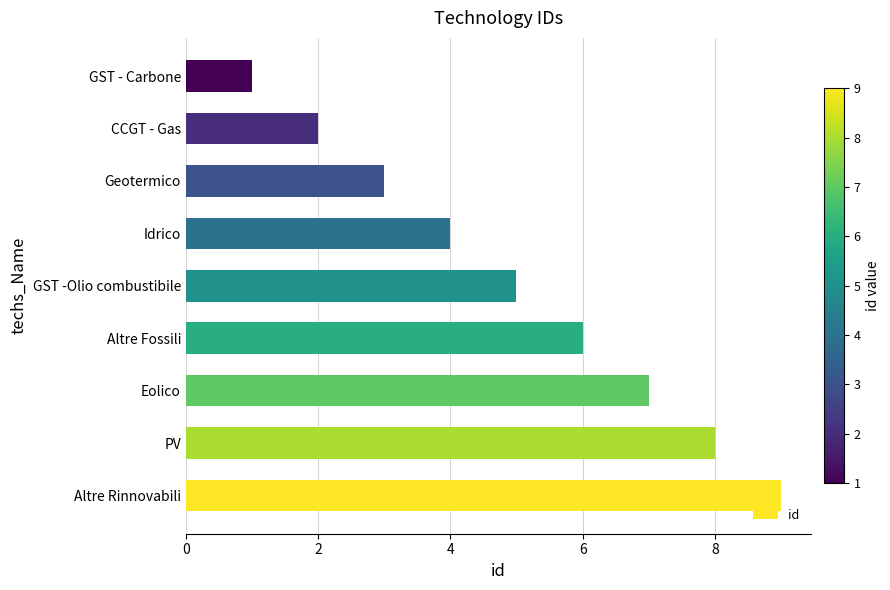

Reading bottom to top, list all the values displayed in this chart.

9	8	7	6	5	4	3	2	1